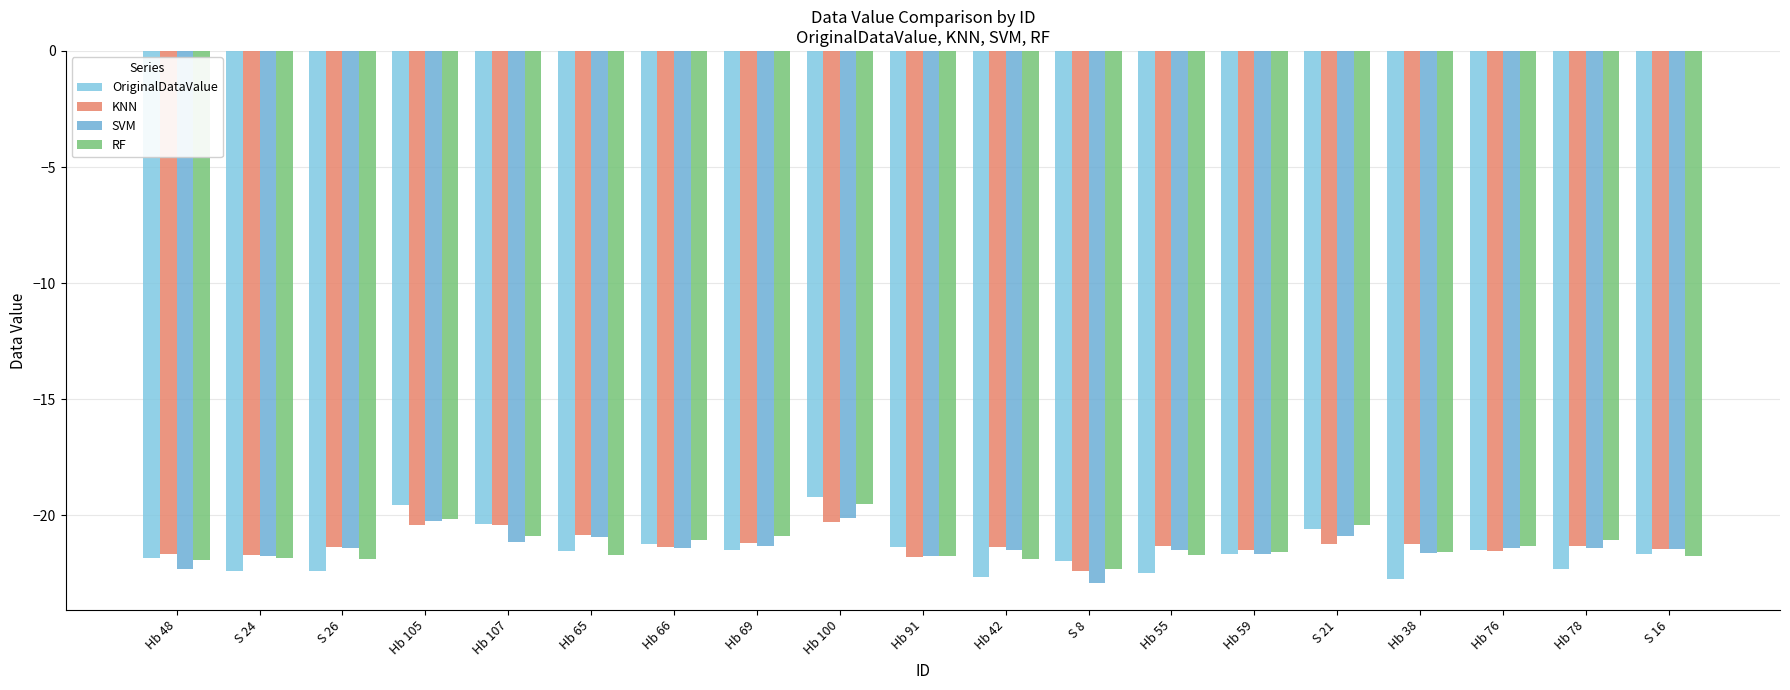

What position from the left is Hb 91?

10